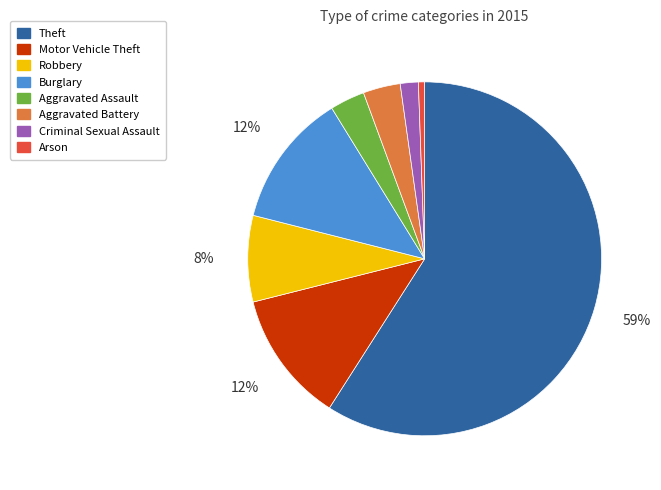

What is the largest slice in the pie chart?

Theft